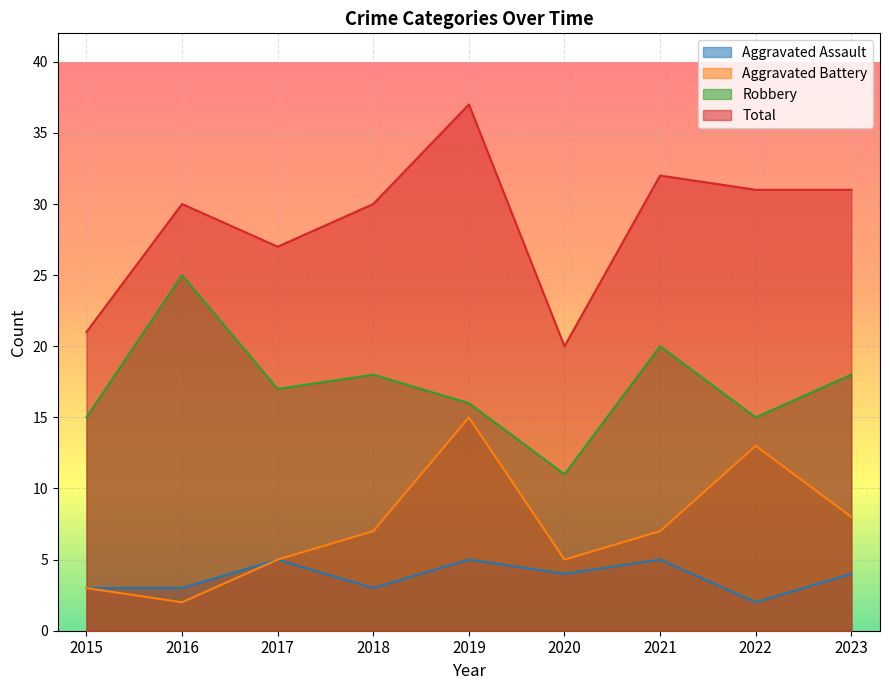

True or false: Robbery and Total intersect in this chart.

False